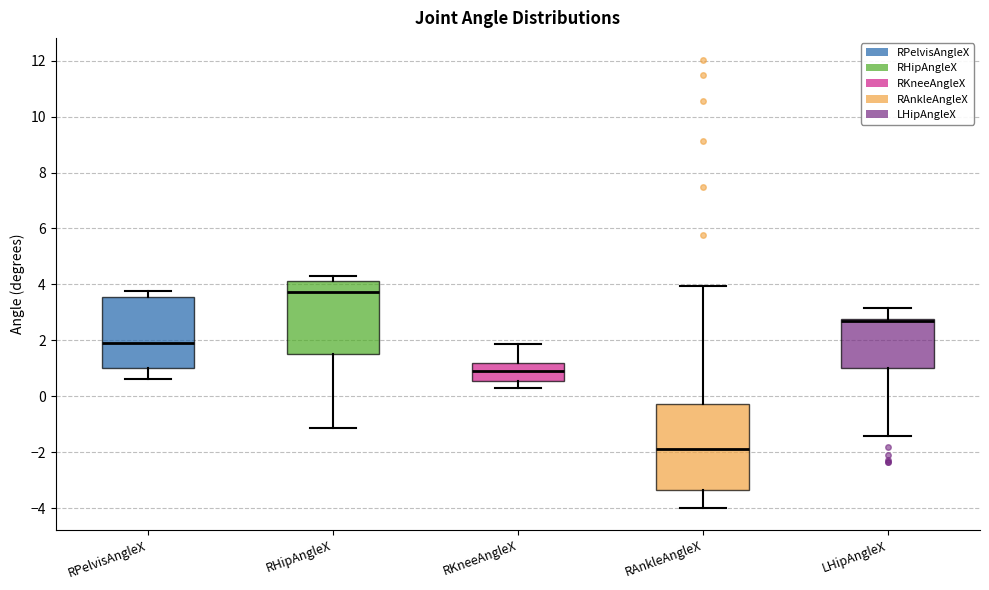

Which box is the tallest, from its lower edge to its upper edge?

RAnkleAngleX